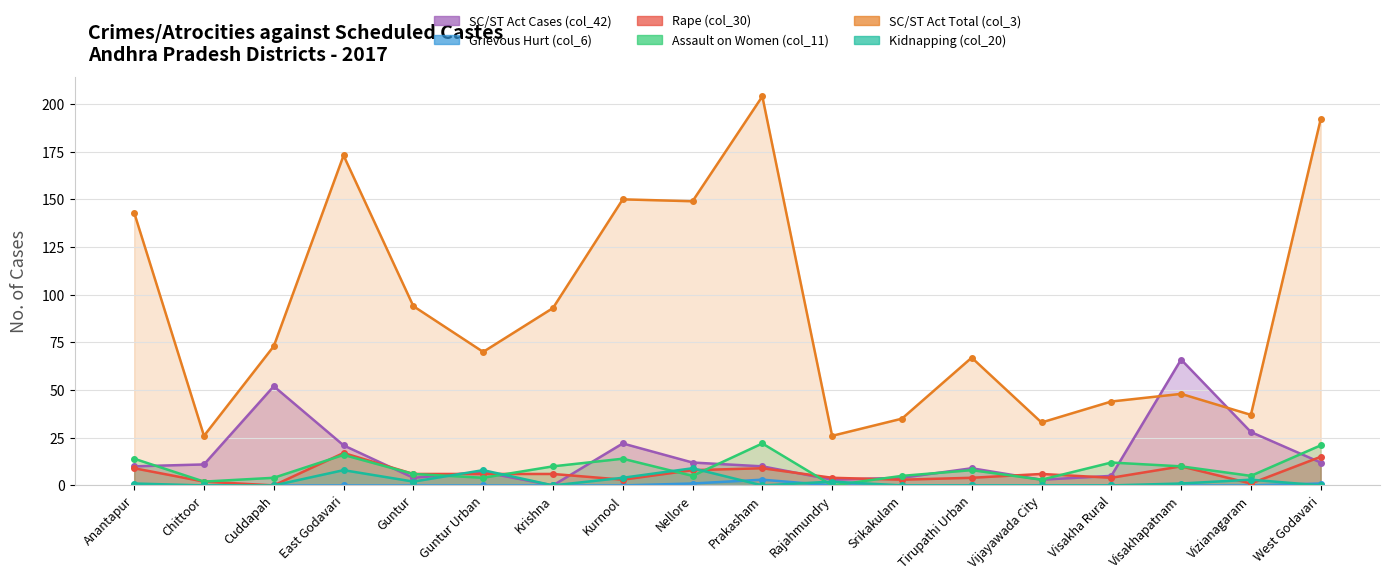

At Chittoor, list the series in order from largest to smallest.

SC/ST Act Total (col_3), SC/ST Act Cases (col_42), Rape (col_30), Assault on Women (col_11), Grievous Hurt (col_6), Kidnapping (col_20)